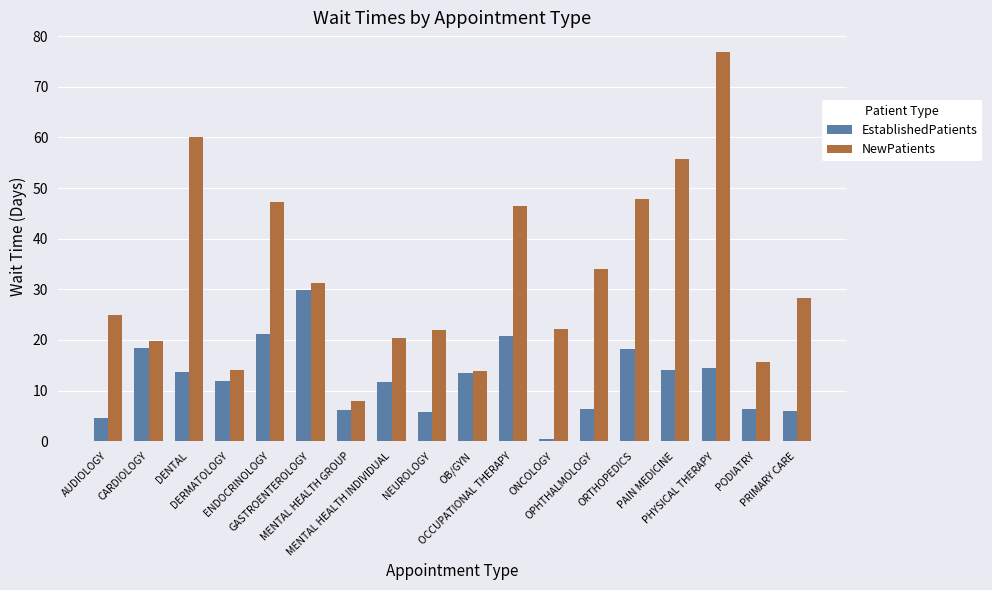

The EstablishedPatients series shows 6.4 at OPHTHALMOLOGY. True or false?

True